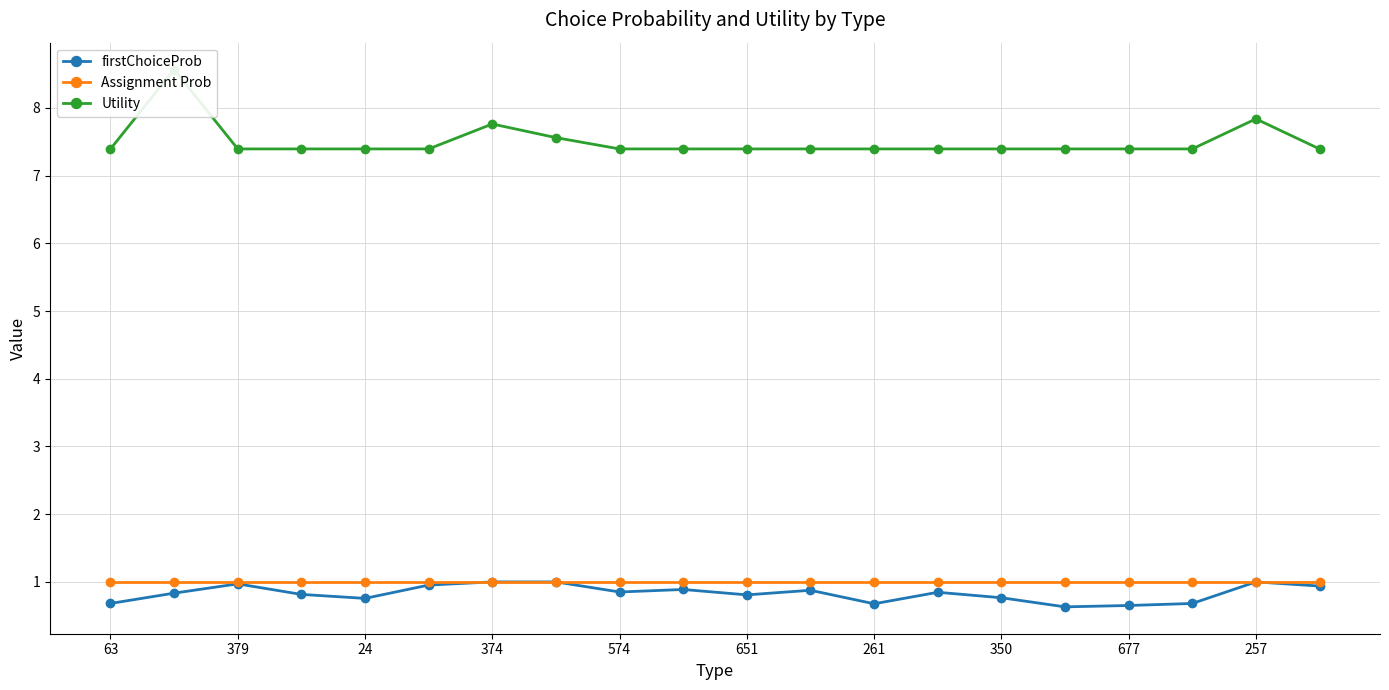

Reading right to left, extract all data points from this chart.

firstChoiceProb: 0.9	1.0	0.7	0.7	0.6	0.8	0.8	0.7	0.9	0.8	0.9	0.9	1.0	1.0	1.0	0.8	0.8	1.0	0.8	0.7
Assignment Prob: 1.0	1.0	1.0	1.0	1.0	1.0	1.0	1.0	1.0	1.0	1.0	1.0	1.0	1.0	1.0	1.0	1.0	1.0	1.0	1.0
Utility: 7.4	7.8	7.4	7.4	7.4	7.4	7.4	7.4	7.4	7.4	7.4	7.4	7.6	7.8	7.4	7.4	7.4	7.4	8.6	7.4